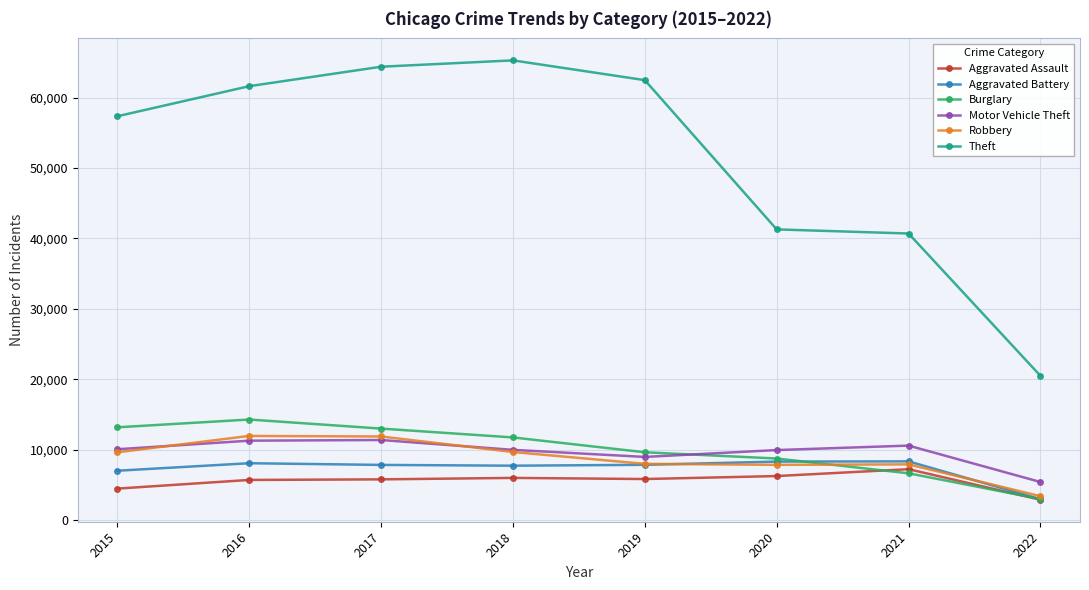

What is the difference between the Robbery values at 2020 and 2017?

4025